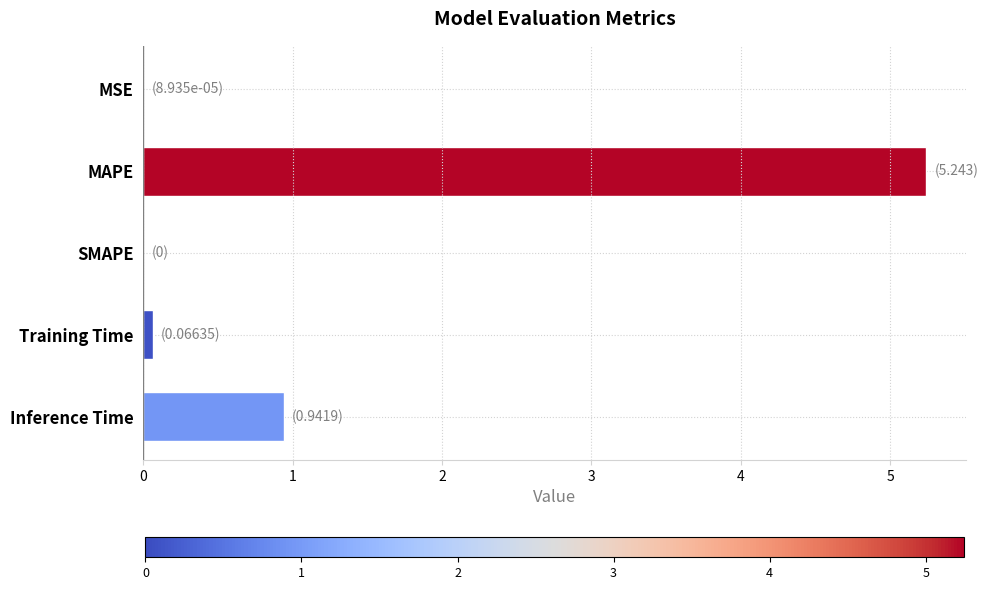

What is the sum of all values?

6.3